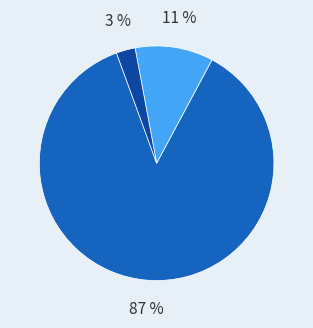

Does any single category account for the majority?

Yes